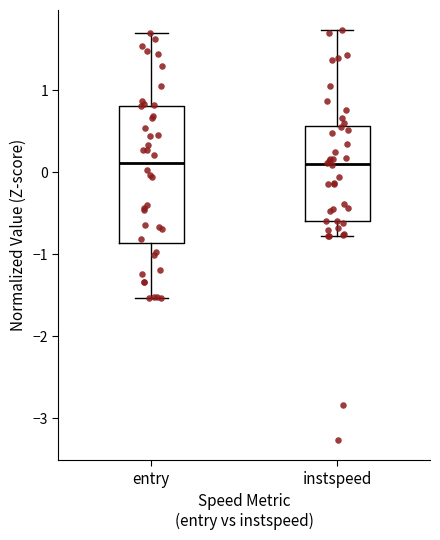

Reading left to right, transcribe this box plot: for each box, give where its median line is, the range the box spans, and where its two whiskers end, as read against the y-axis. The values are not printed on the chart, so give them approximately, as read against the axis.

entry: median 0.1, box -0.9 to 0.8, whiskers -1.5 to 1.7
instspeed: median 0.1, box -0.6 to 0.6, whiskers -0.8 to 1.7